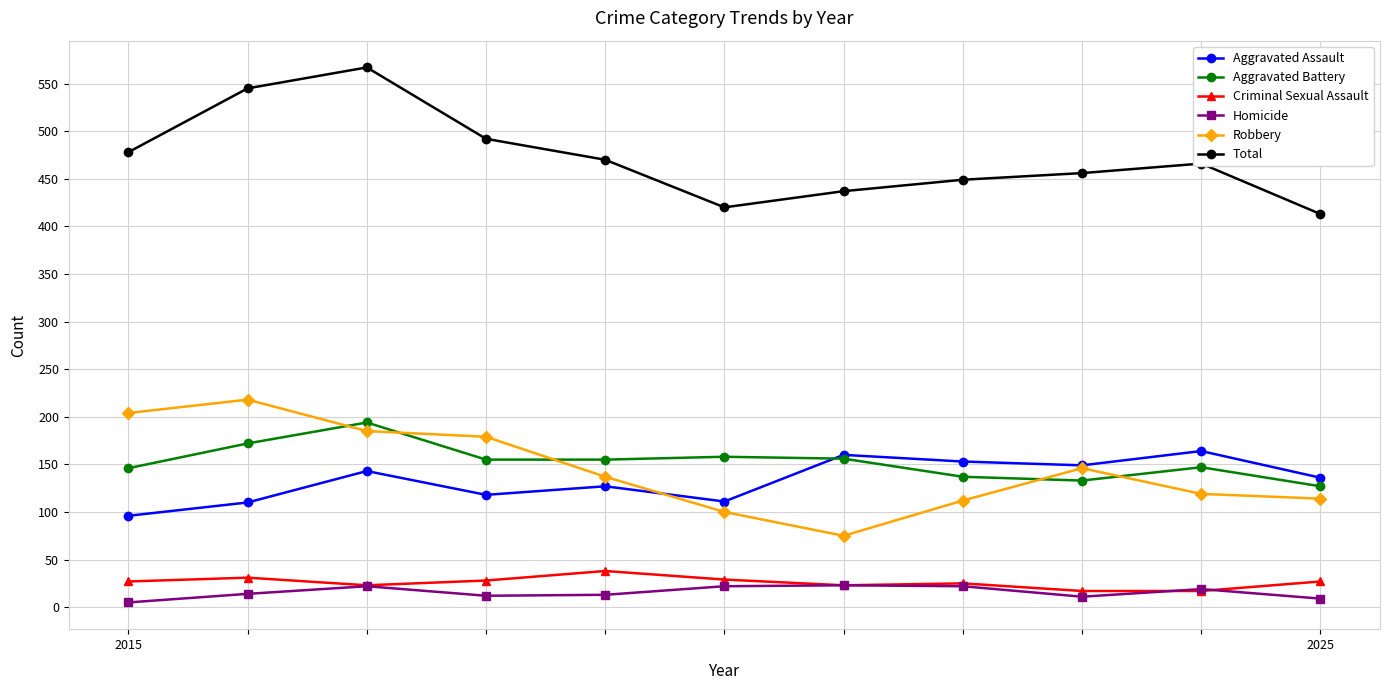

At how many categories does at least one series exceed 85?

11